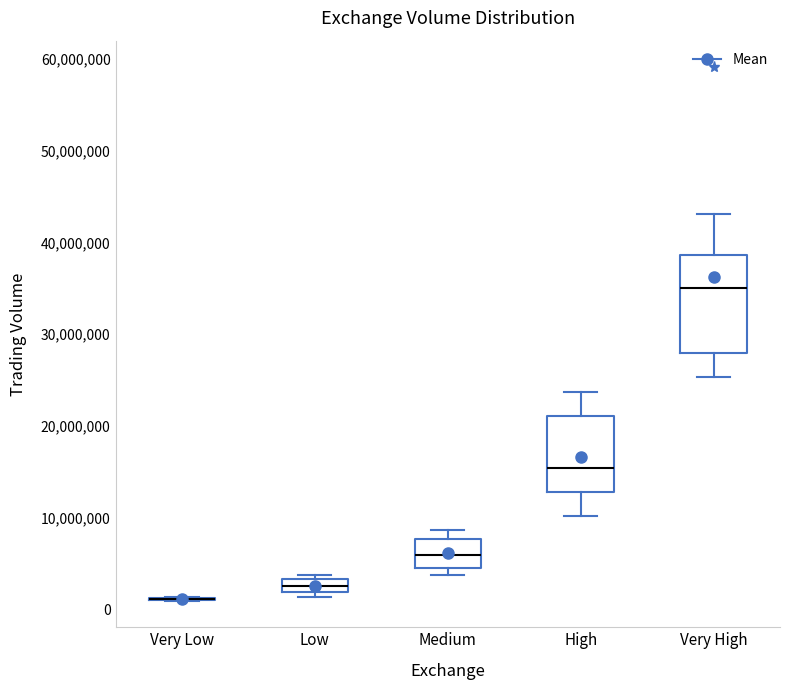

Which box is the tallest, from its lower edge to its upper edge?

Very High